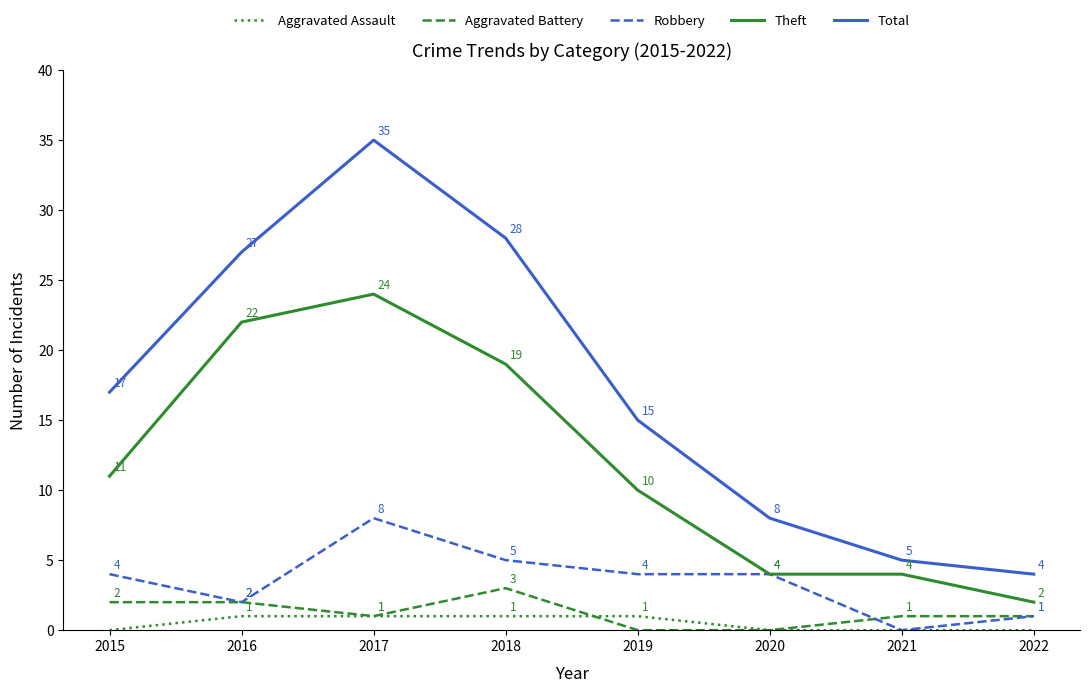

What is the spread (max minus min) of values at 2020?

8